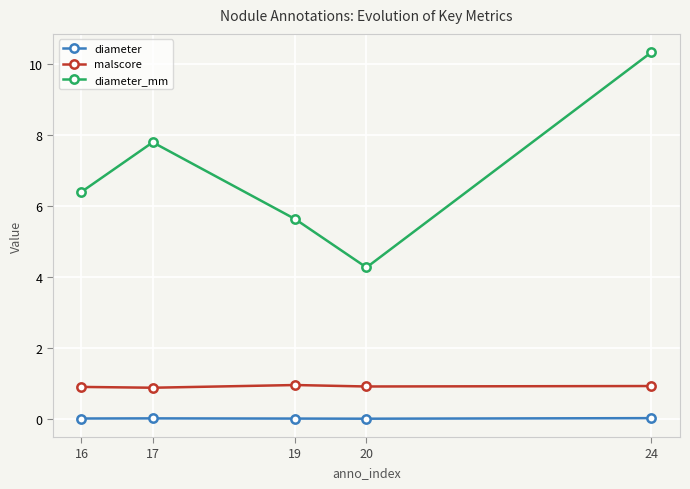

How many diameter_mm values are between 5 and 7?

2